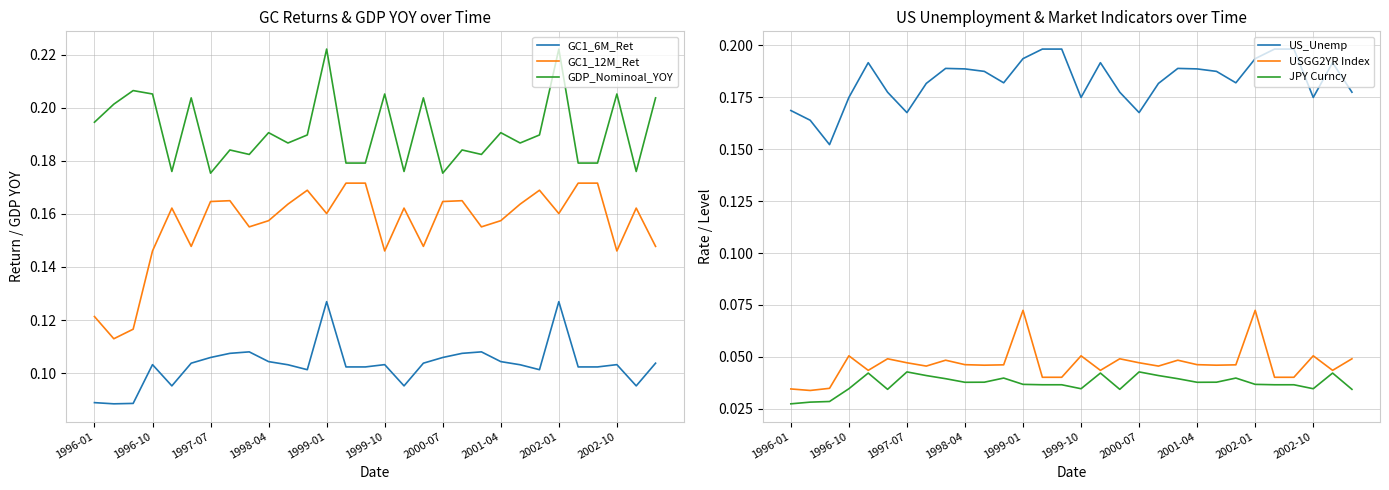

The GDP_Nominoal_YOY series shows 0.3 at 1999-10. True or false?

False